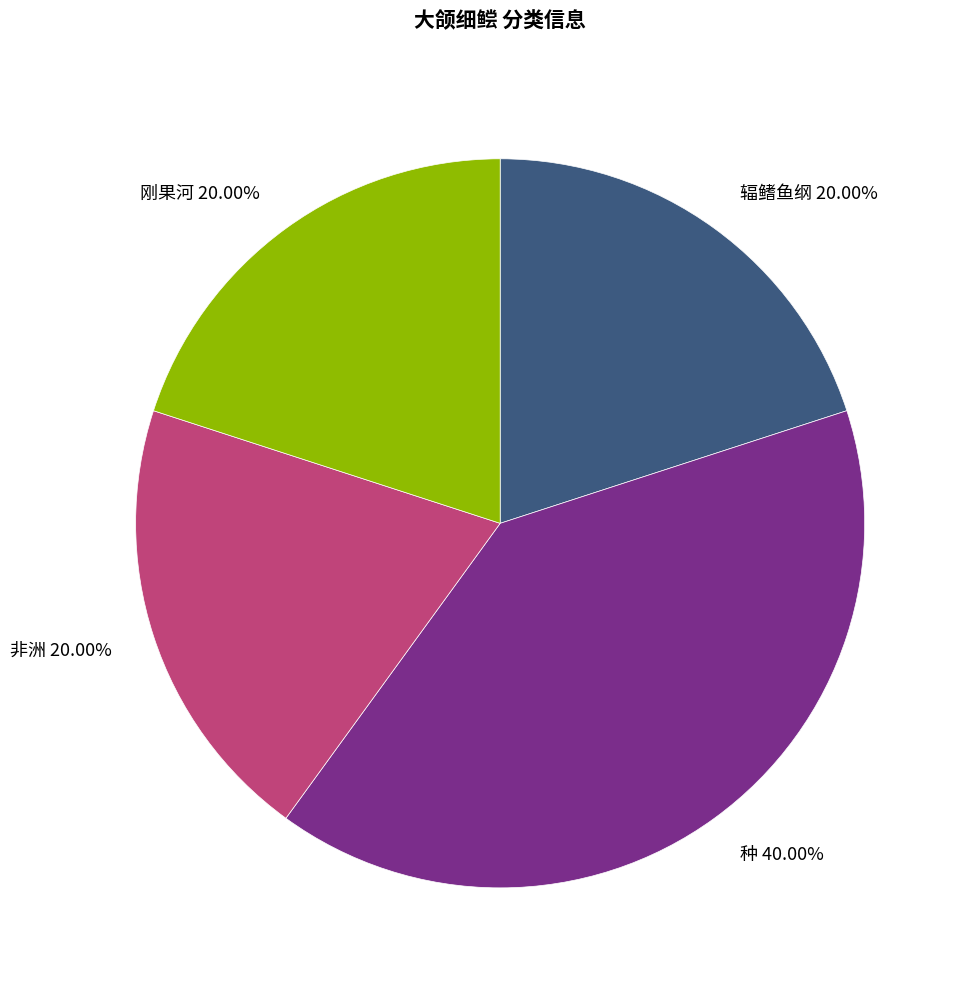

To the nearest percent, what is the difference between the largest and smallest slice percentages?

20%